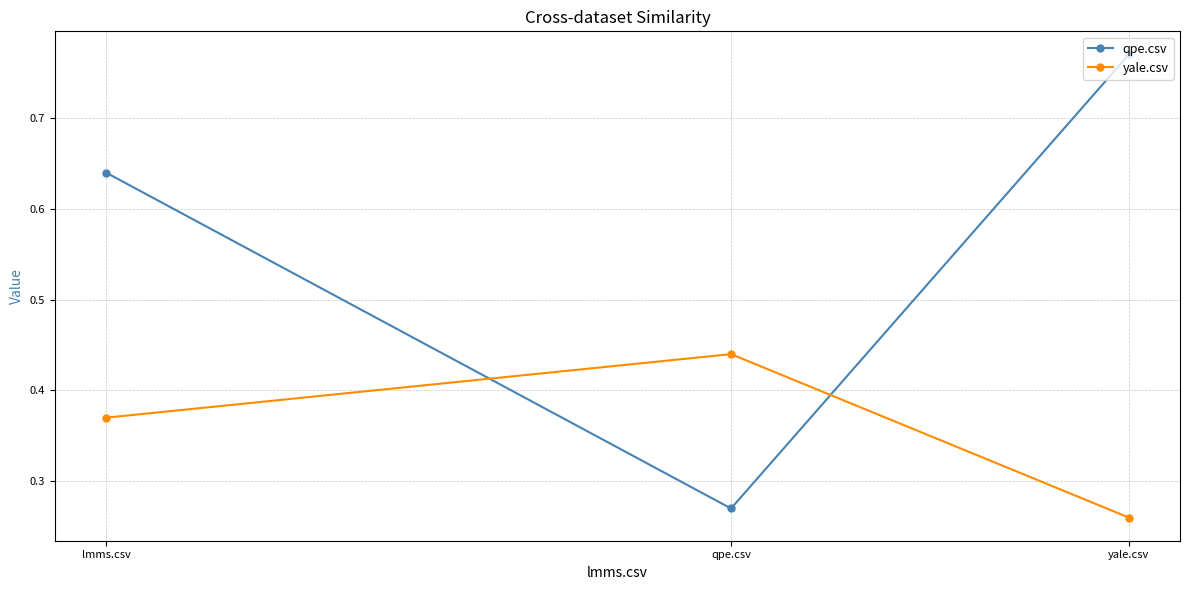

Which series has the widest spread of values?

qpe.csv